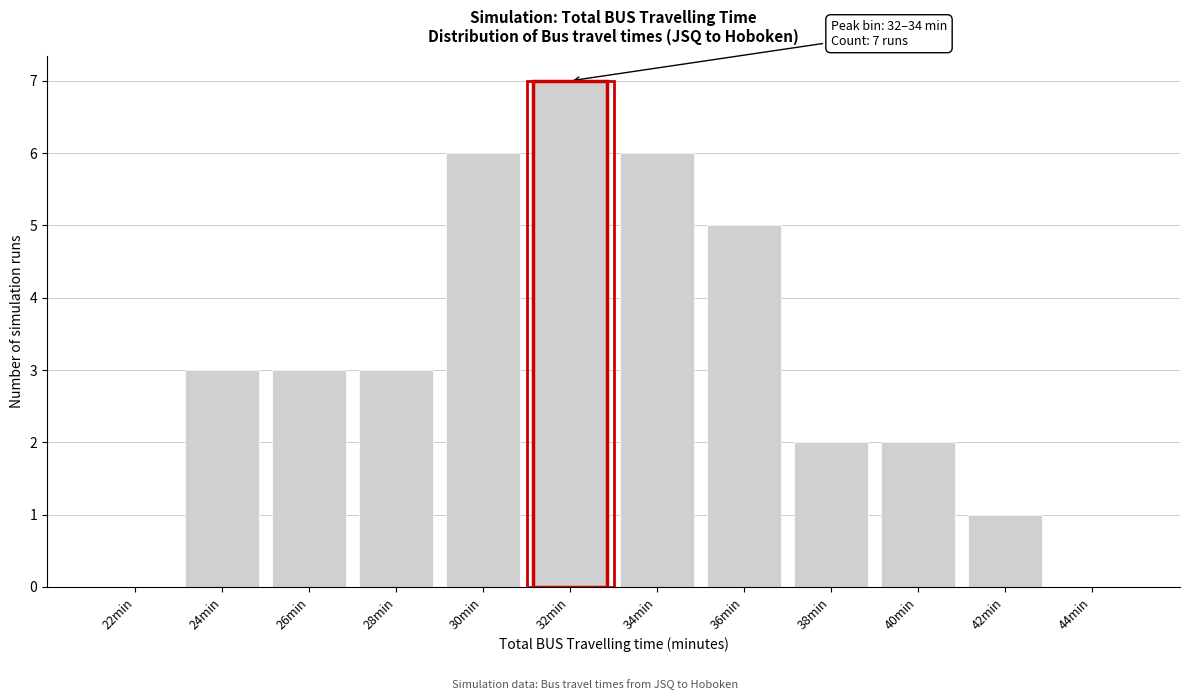

Reading left to right, list all the values displayed in this chart.

22min=0	24min=3	26min=3	28min=3	30min=6	32min=7	34min=6	36min=5	38min=2	40min=2	42min=1	44min=0